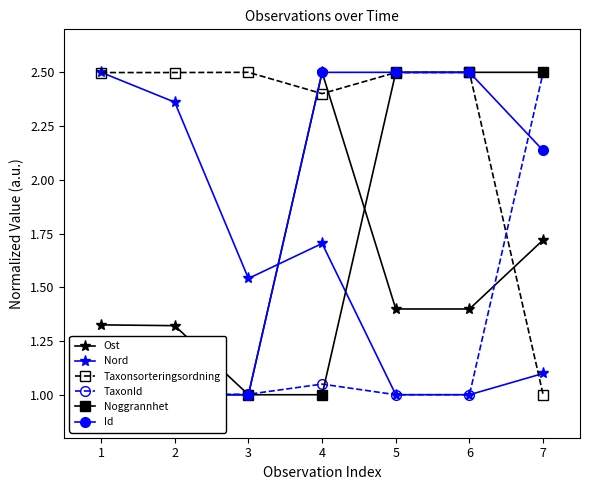

What is the sum of all Noggrannhet values?

11.5